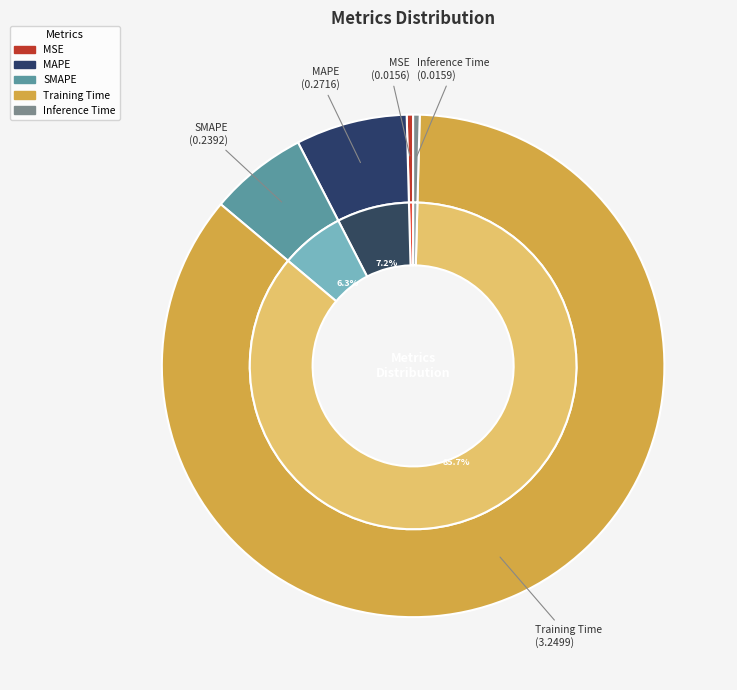

Rank the categories by value from lowest to highest.

MSE, Inference Time, SMAPE, MAPE, Training Time